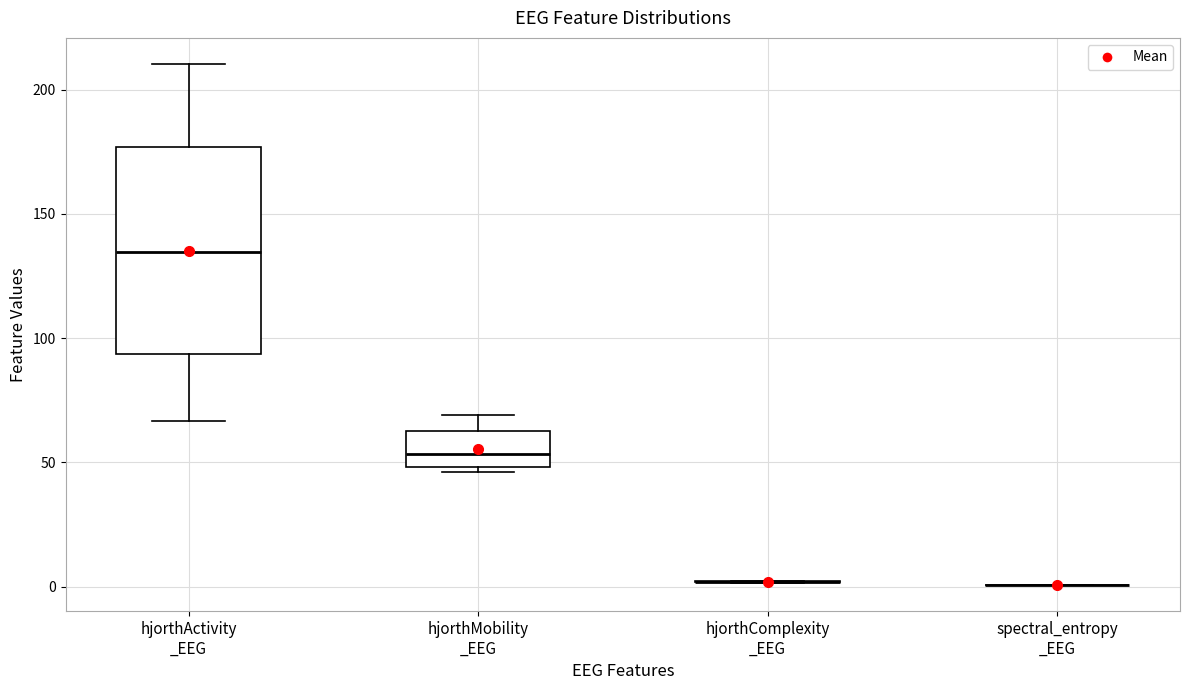

Reading left to right, transcribe this box plot: for each box, give where its median line is, the range the box spans, and where its two whiskers end, as read against the y-axis. The values are not printed on the chart, so give them approximately, as read against the axis.

hjorthActivity _EEG: median 135, box 95 to 175, whiskers 65 to 210
hjorthMobility _EEG: median 55, box 50 to 60, whiskers 45 to 70
hjorthComplexity _EEG: box collapsed to a line at 0, whiskers 0 to 0
spectral_entropy _EEG: box collapsed to a line at 0, whiskers 0 to 0